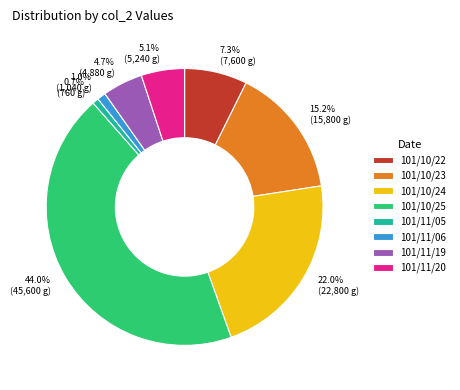

What percentage is NOT represented by 4.7% (4,880 g)?

95.3%